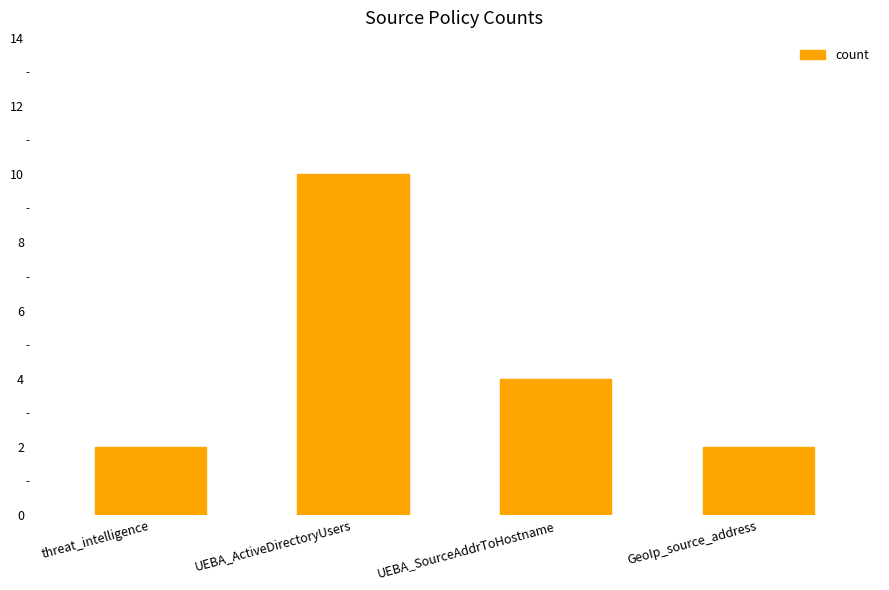

Which category has the highest value across all series?

UEBA_ActiveDirectoryUsers